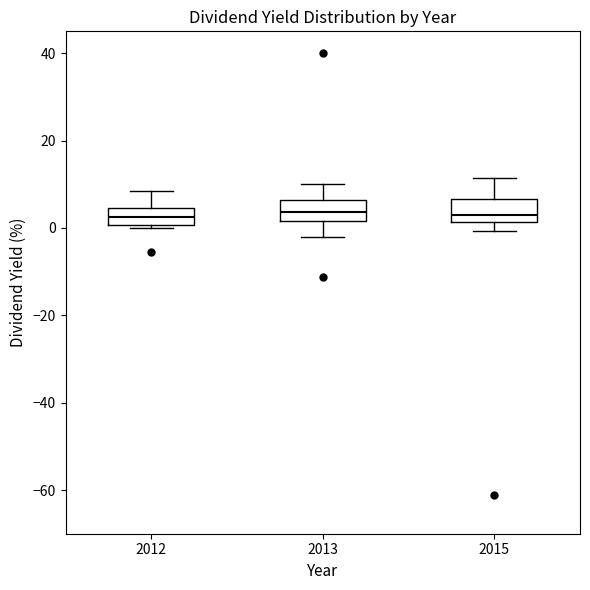

Reading left to right, transcribe this box plot: for each box, give where its median line is, the range the box spans, and where its two whiskers end, as read against the y-axis. The values are not printed on the chart, so give them approximately, as read against the axis.

2012: median 2, box 0 to 4, whiskers 0 (just below the box's lower edge) to 8
2013: median 4, box 2 to 6, whiskers -2 to 10
2015: median 2 (just above the box's lower edge), box 2 to 6, whiskers 0 to 12